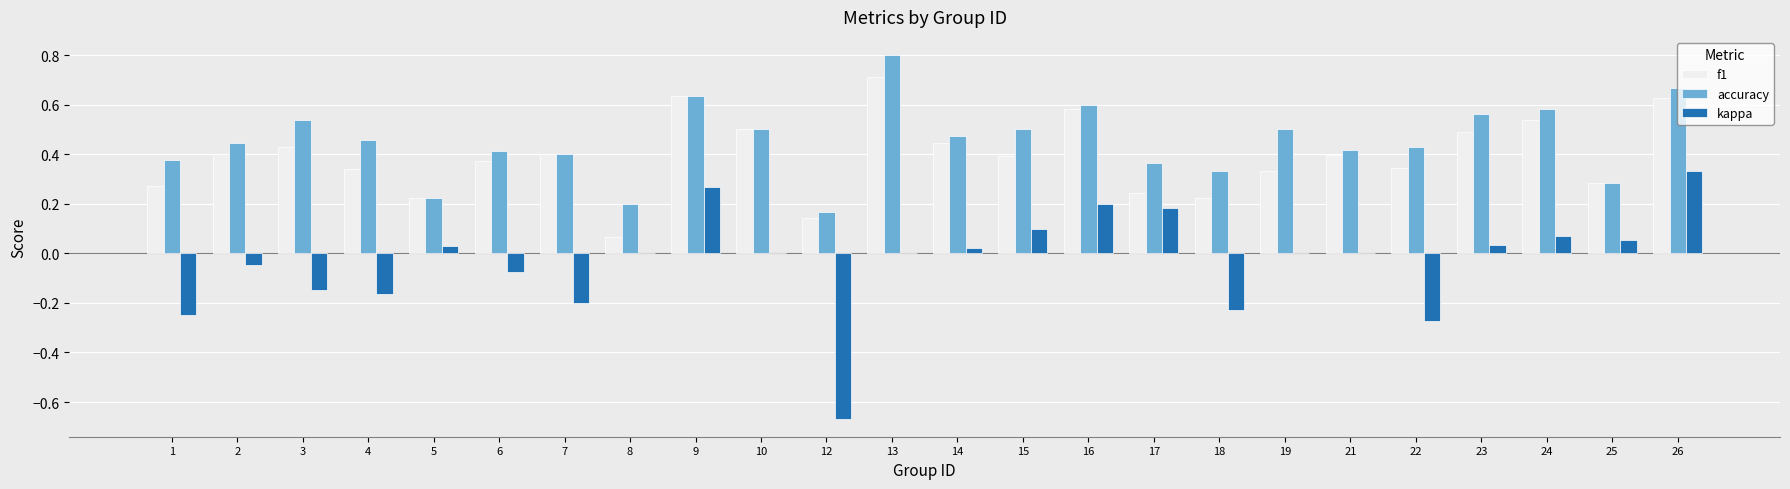

The value of kappa at 5 is 0.0. True or false?

True